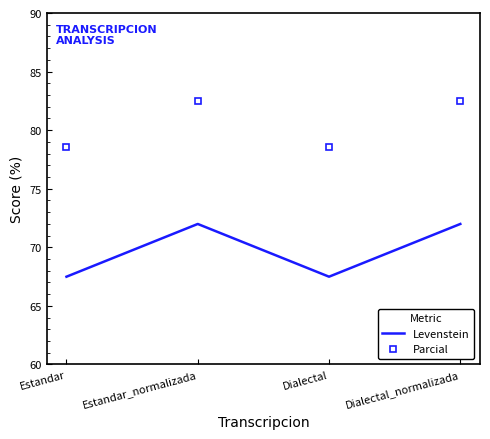

Reading left to right, extract all data points from this chart.

Levenstein: 67.5	72.0	67.5	72.0
Parcial: 78.6	82.5	78.6	82.5